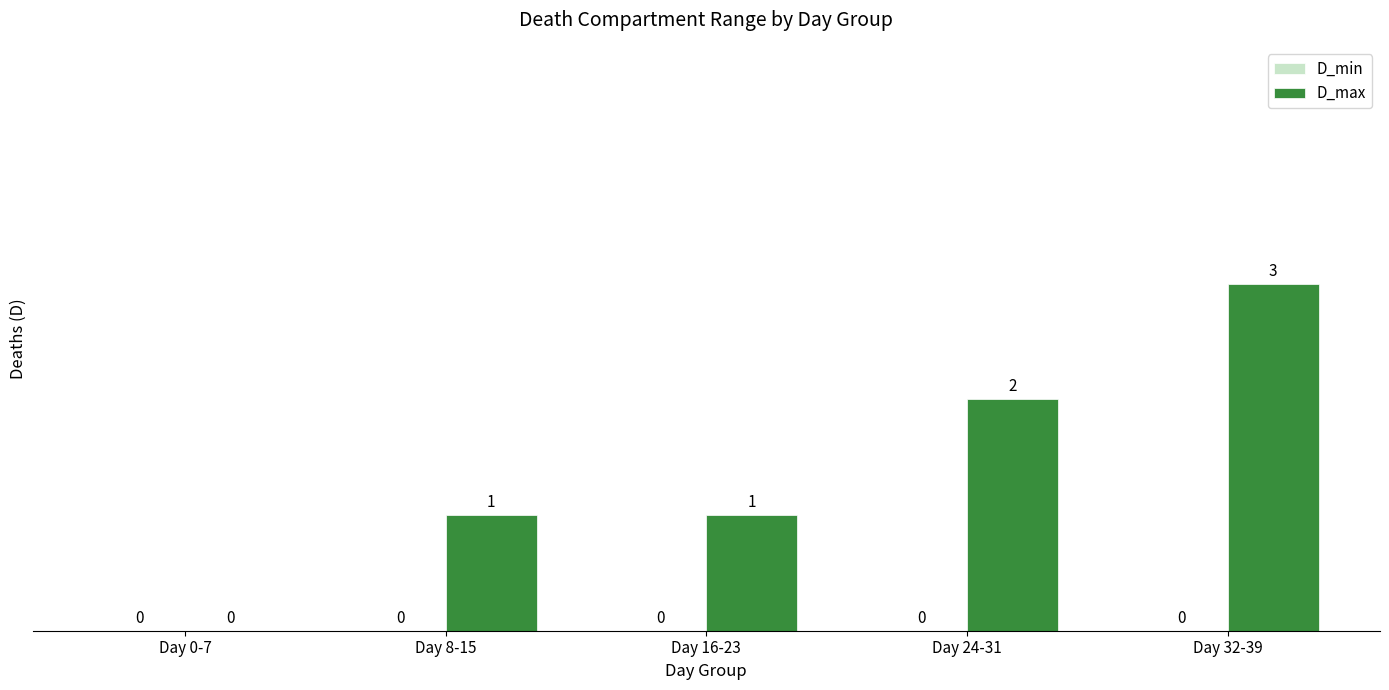

How many values are between 1 and 2?

3